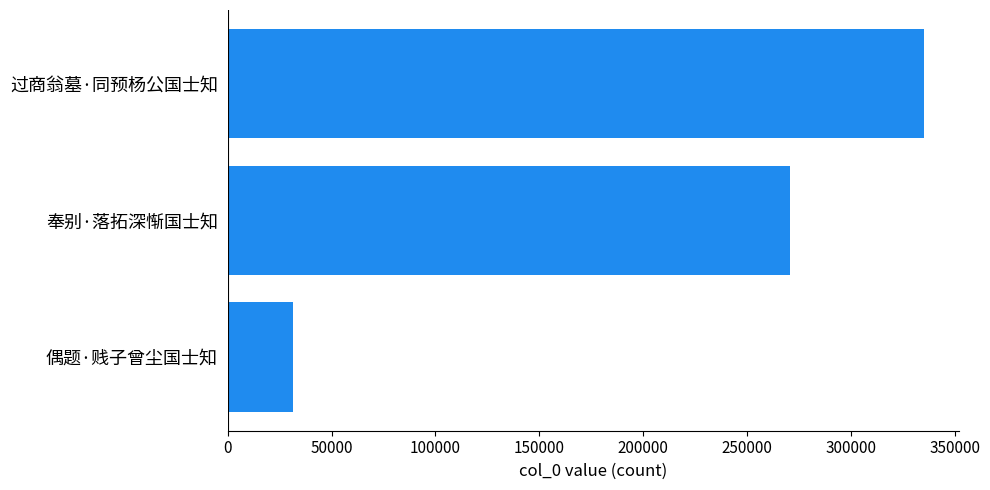

Reading top to bottom, extract all data points from this chart.

335371	270760	31542